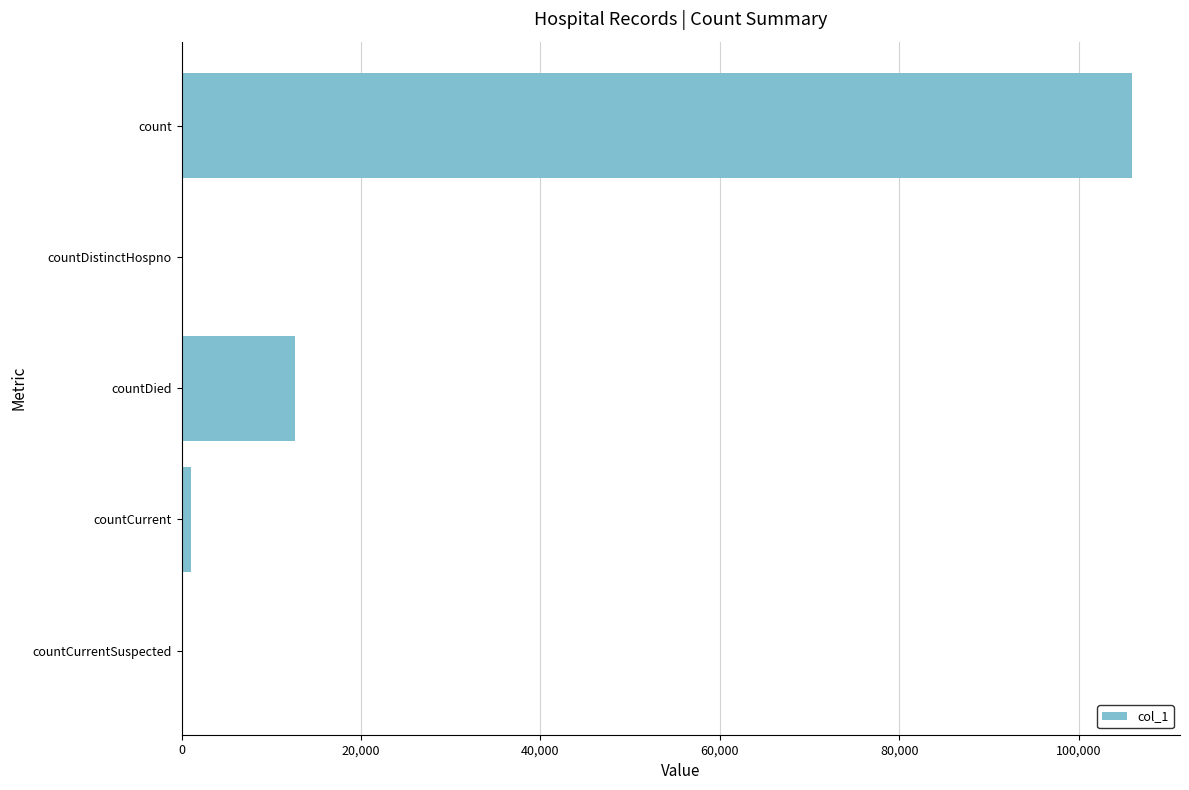

Reading bottom to top, transcribe all the data shown in this chart.

countCurrentSuspected=0	countCurrent=1000	countDied=12669	countDistinctHospno=0	count=106010